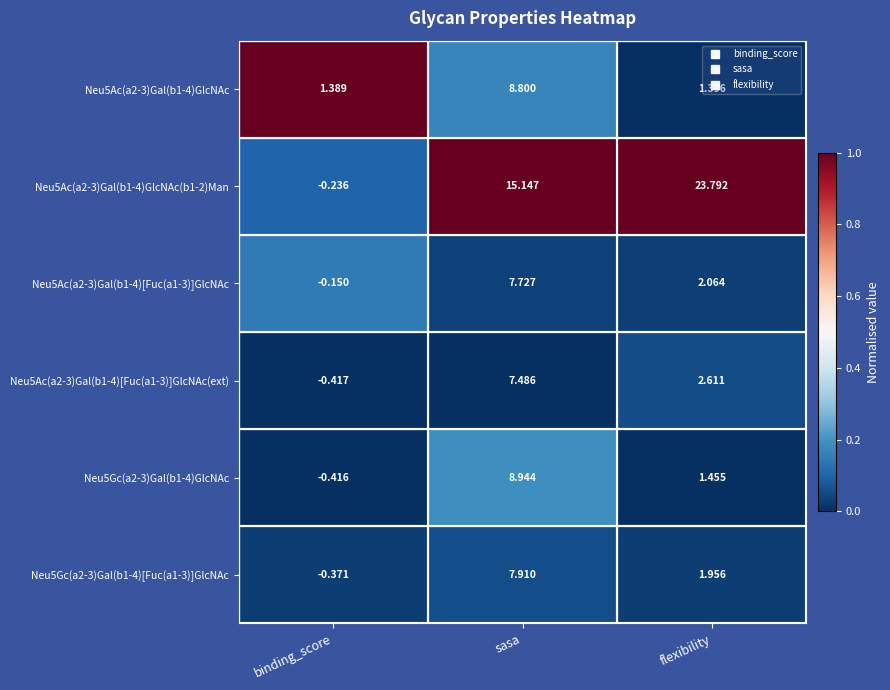

Which series has the largest range (max minus min)?

Neu5Ac(a2-3)Gal(b1-4)GlcNAc(b1-2)Man